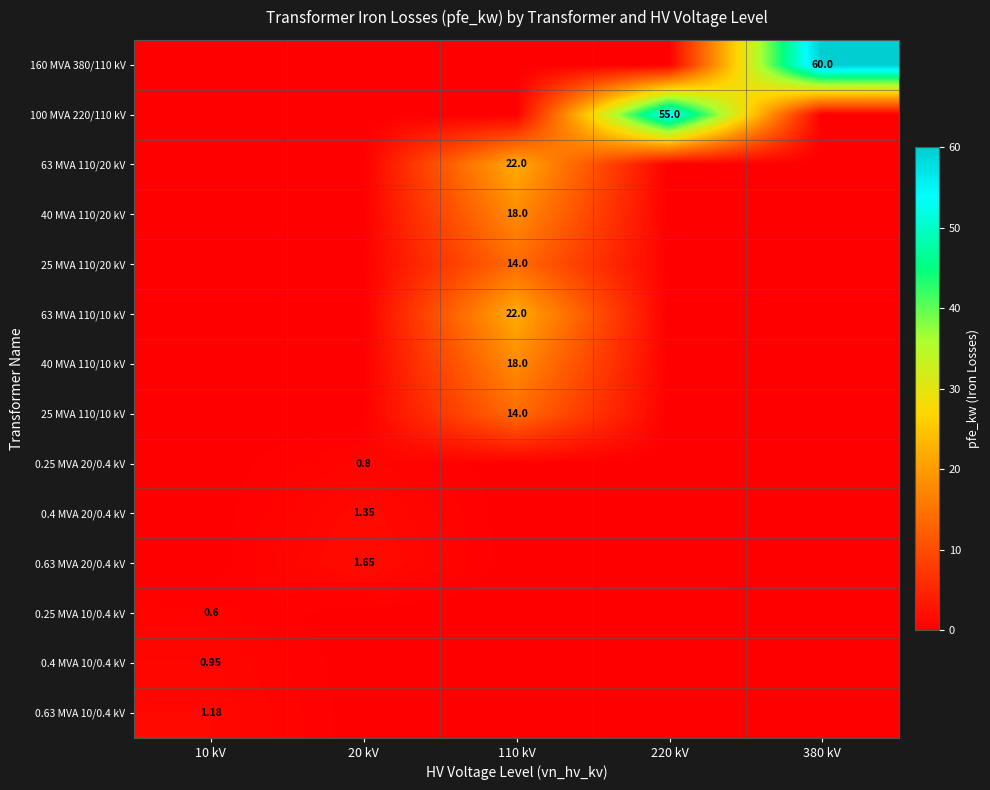

List the labels in order of 0.25 MVA 20/0.4 kV value, largest first.

20 kV, 10 kV, 110 kV, 220 kV, 380 kV